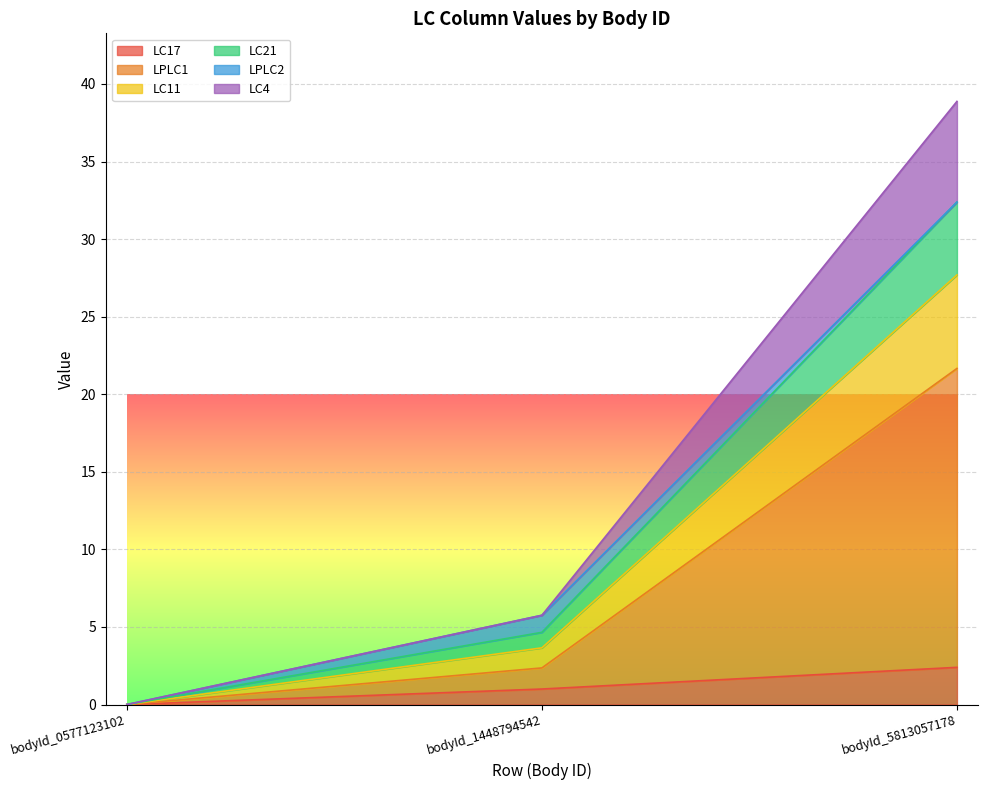

List the labels in order of LC17 value, largest first.

bodyId_5813057178, bodyId_1448794542, bodyId_0577123102